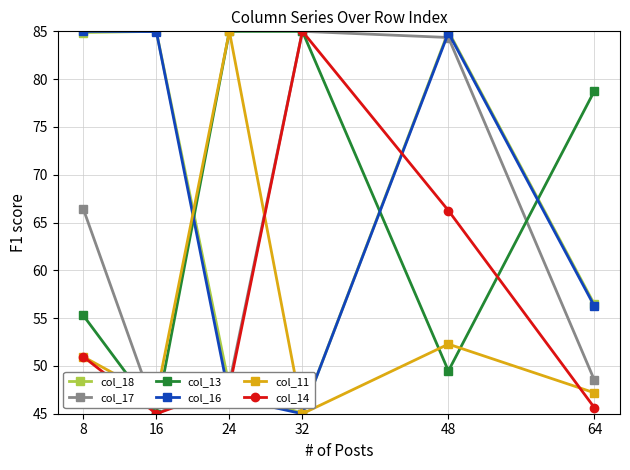

How many lines are shown in the chart?

6